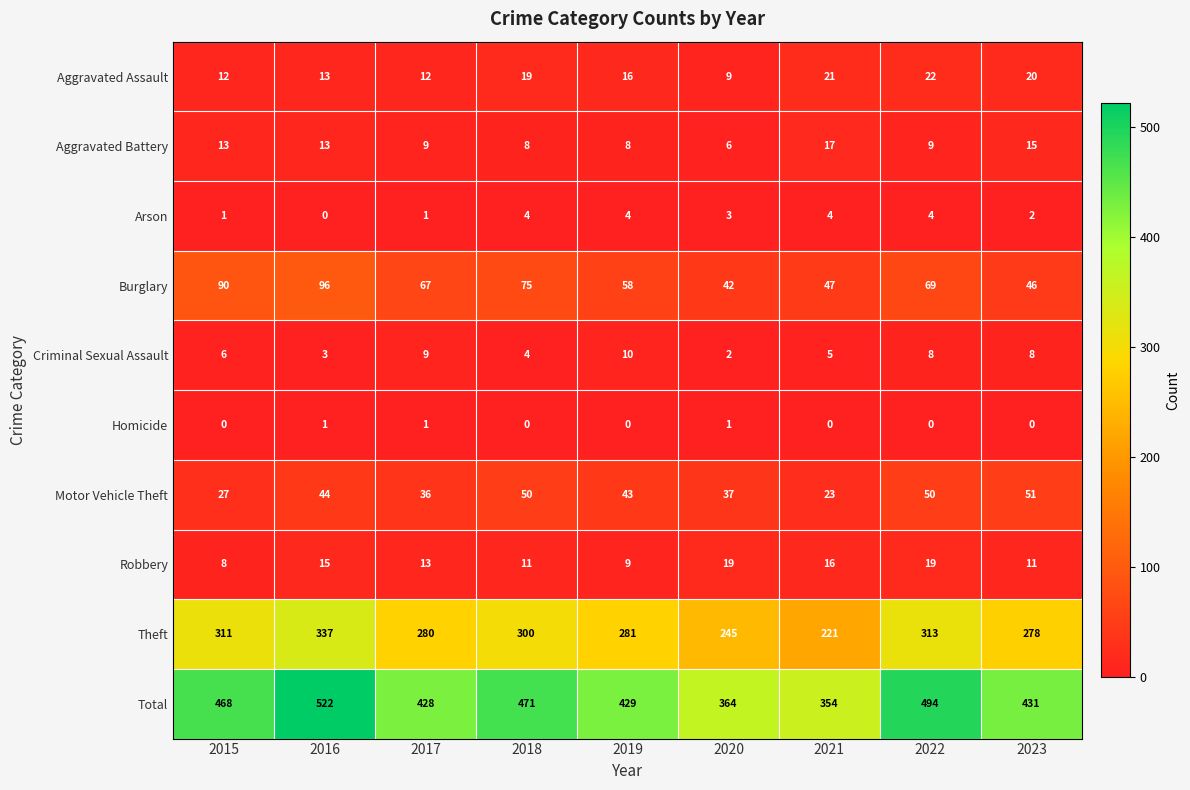

At how many categories does at least one series exceed 51?

9